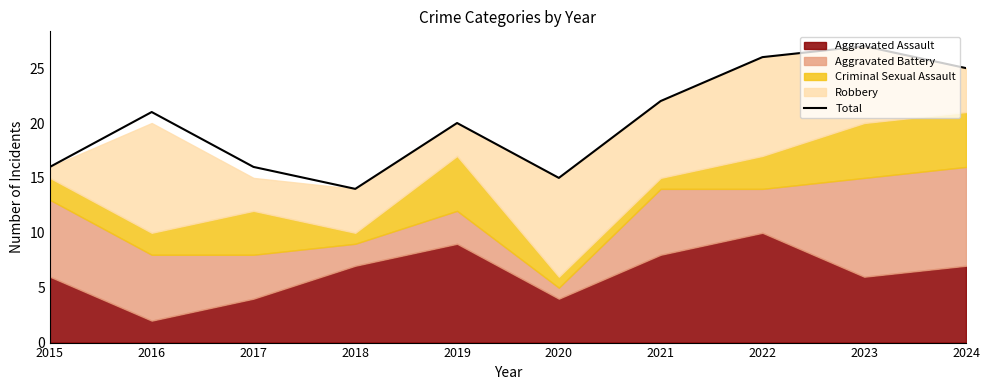

The value at 2017 is 16. True or false?

True